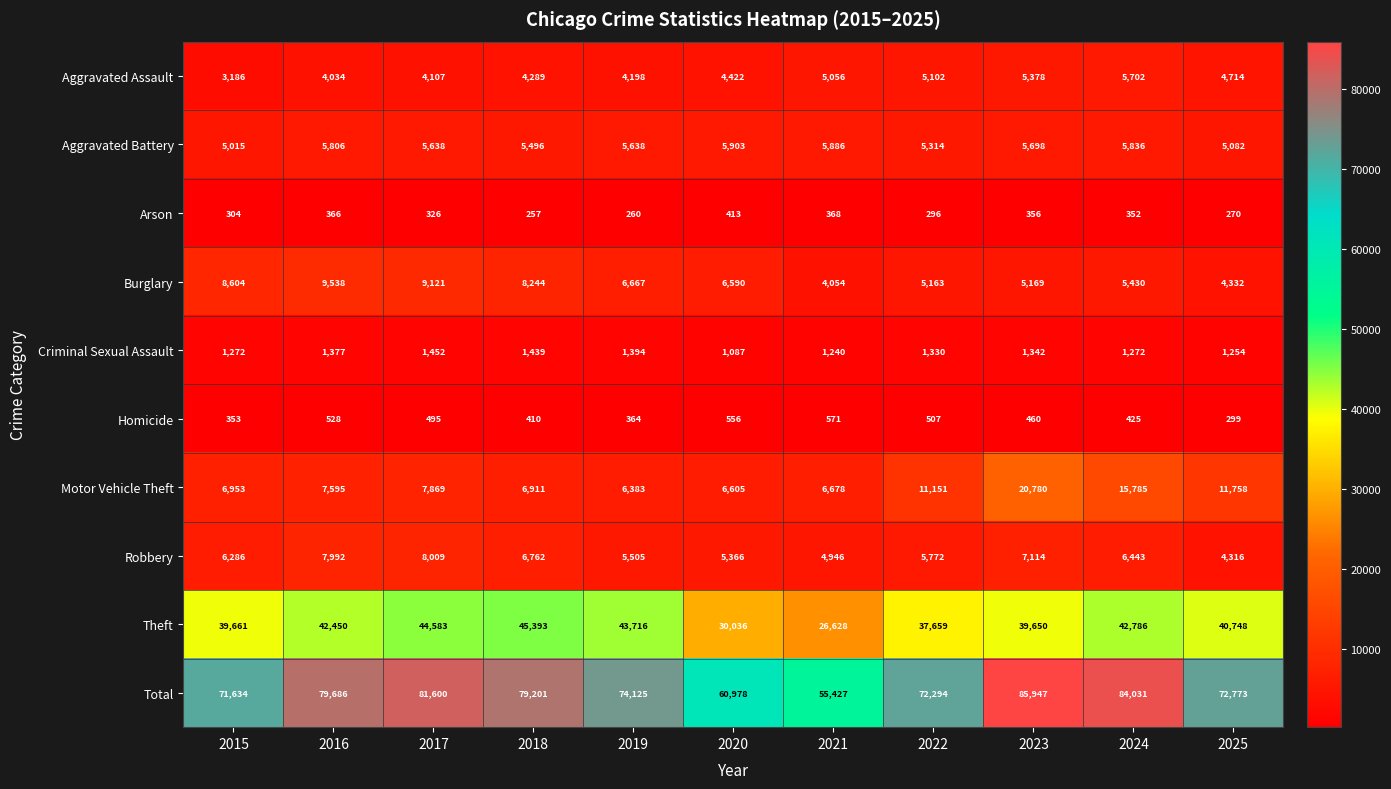

Rank the series at 2016 from lowest to highest value.

Arson, Homicide, Criminal Sexual Assault, Aggravated Assault, Aggravated Battery, Motor Vehicle Theft, Robbery, Burglary, Theft, Total